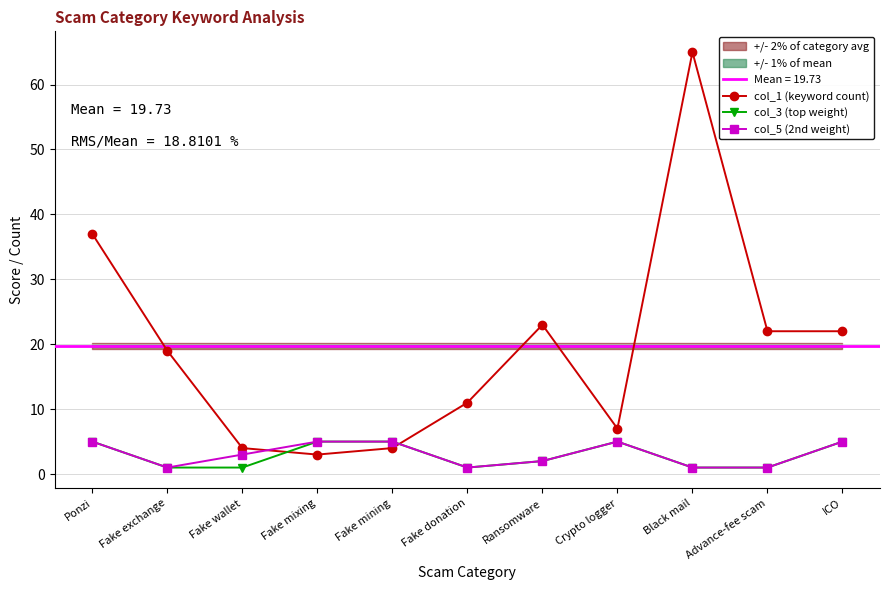

What are all the series names shown in the legend?

col_1 (keyword count), col_3 (top weight), col_5 (2nd weight)